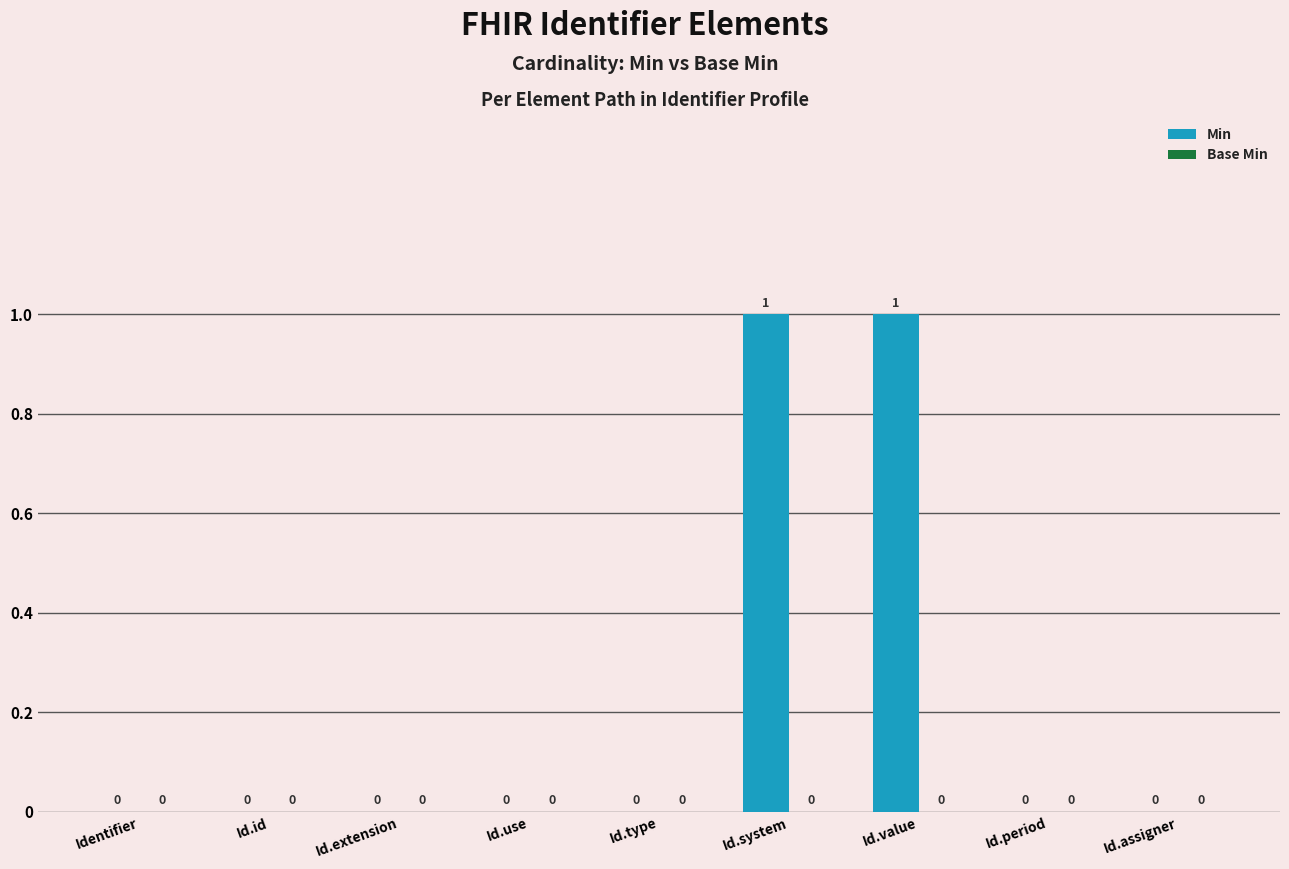

How many values are between 0 and 1?

9